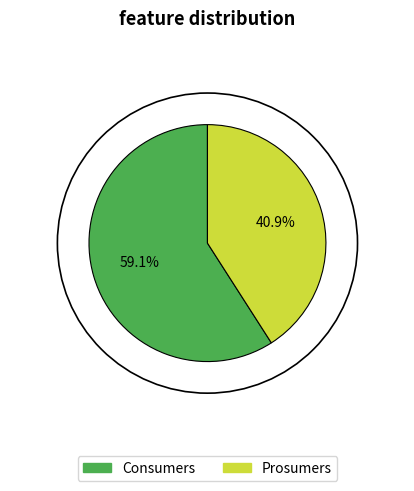

Between Consumers and Prosumers, which is larger?

Consumers